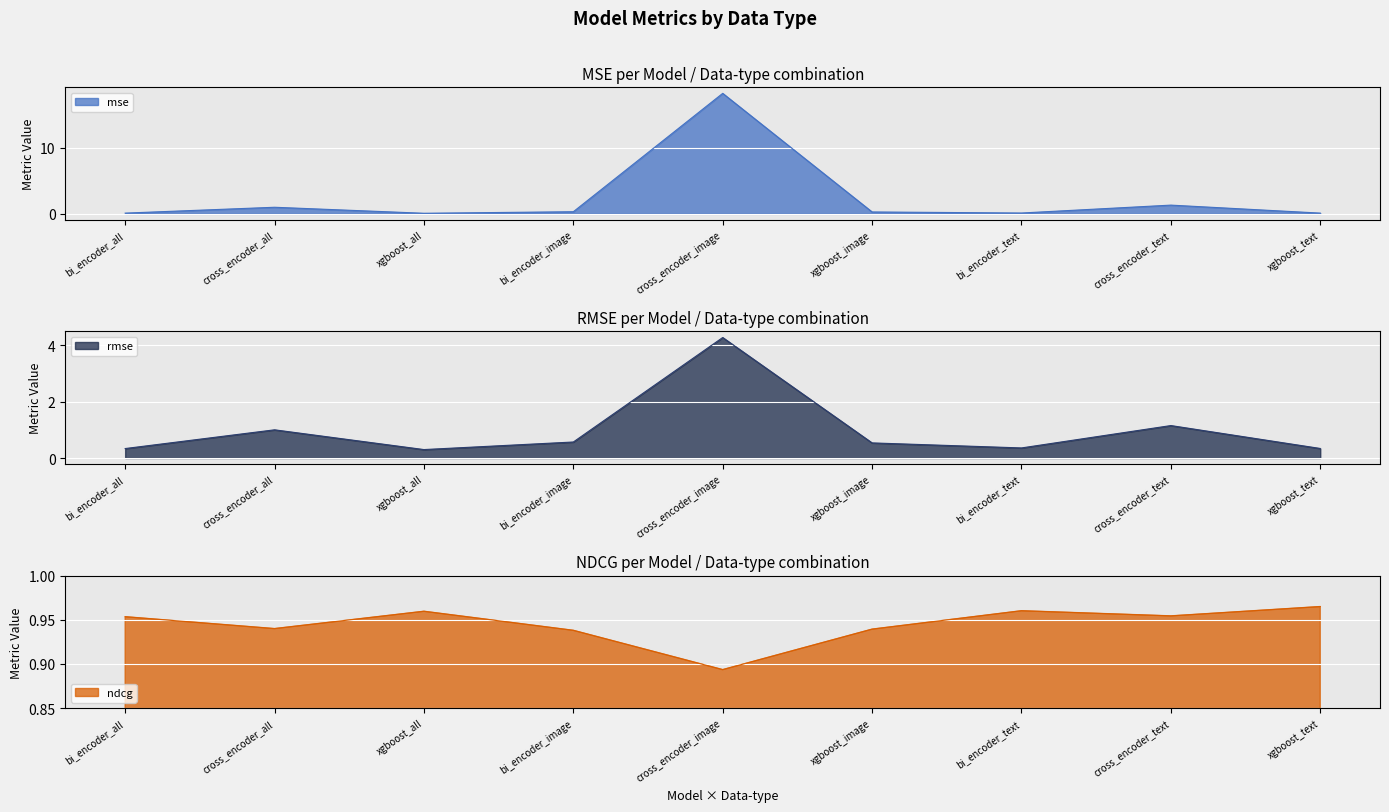

What is the difference between the maximum and minimum values in the mse series?

18.2